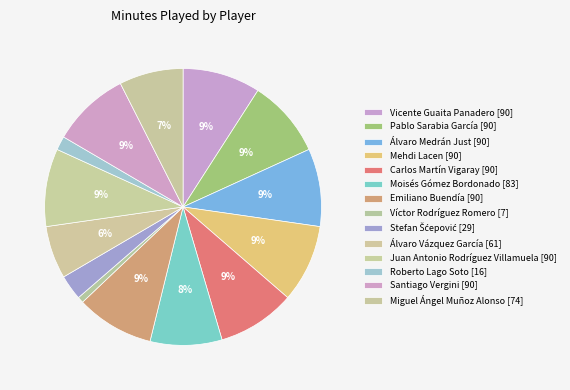

To the nearest percent, what is the difference between the Juan Antonio Rodríguez Villamuela and Moisés Gómez Bordonado slice percentages?

1%